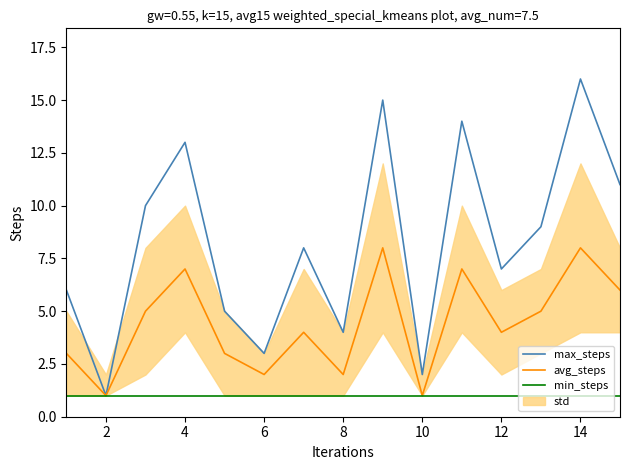

What is the lowest value of the min_steps series?

1